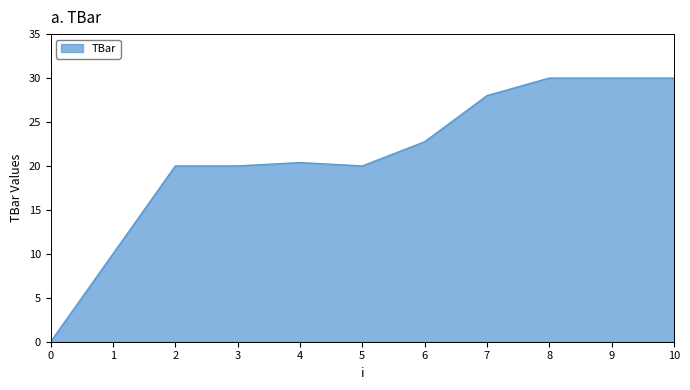

Is it true that the value at 7 is 16.9?

False